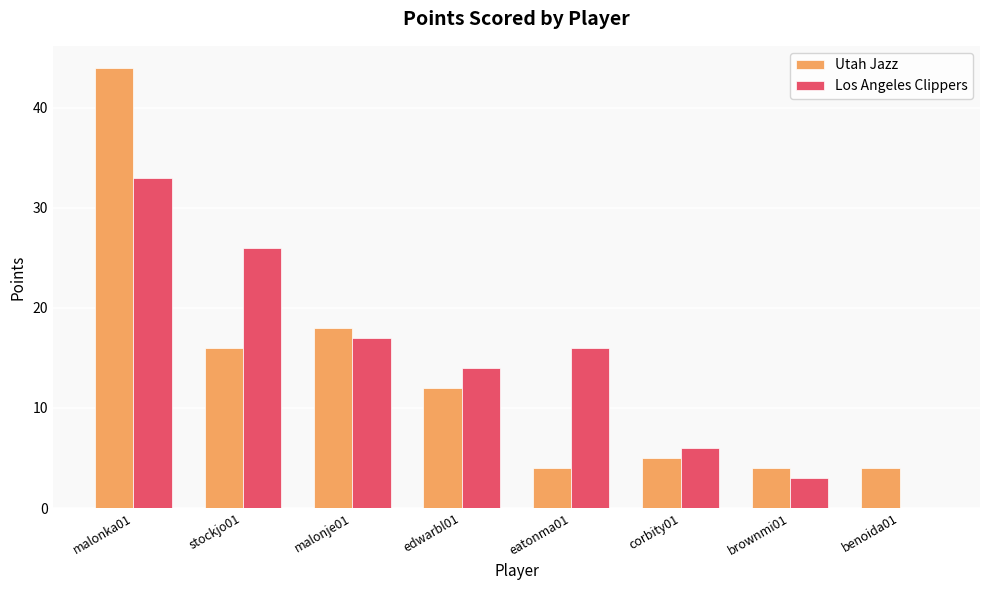

What is the sum of the Utah Jazz values at edwarbl01 and stockjo01?

28